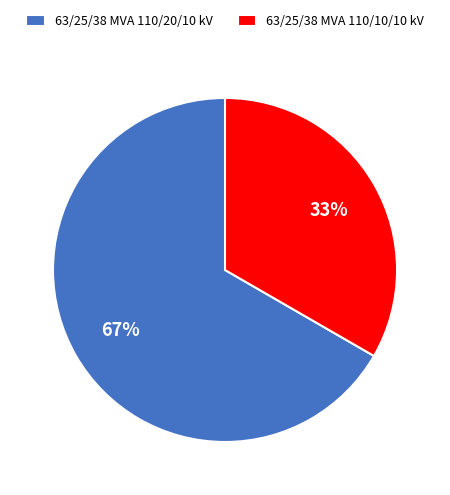

Is the sum of 63/25/38 MVA 110/10/10 kV and 63/25/38 MVA 110/20/10 kV greater than half?

Yes